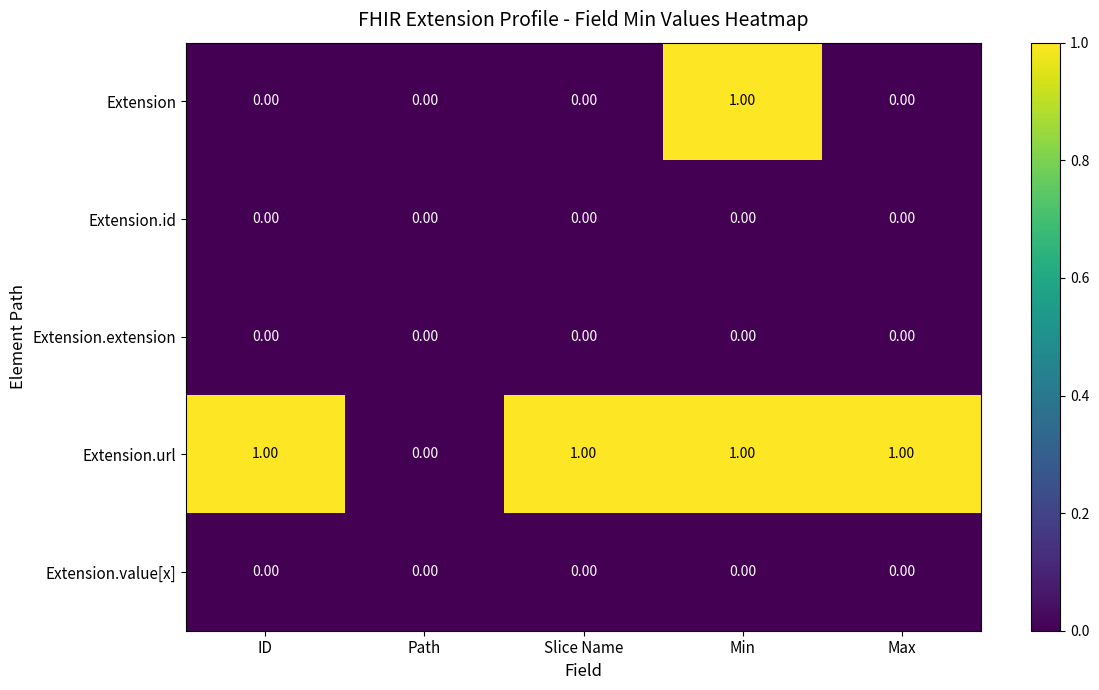

At which category is the sum across all series the highest?

Min